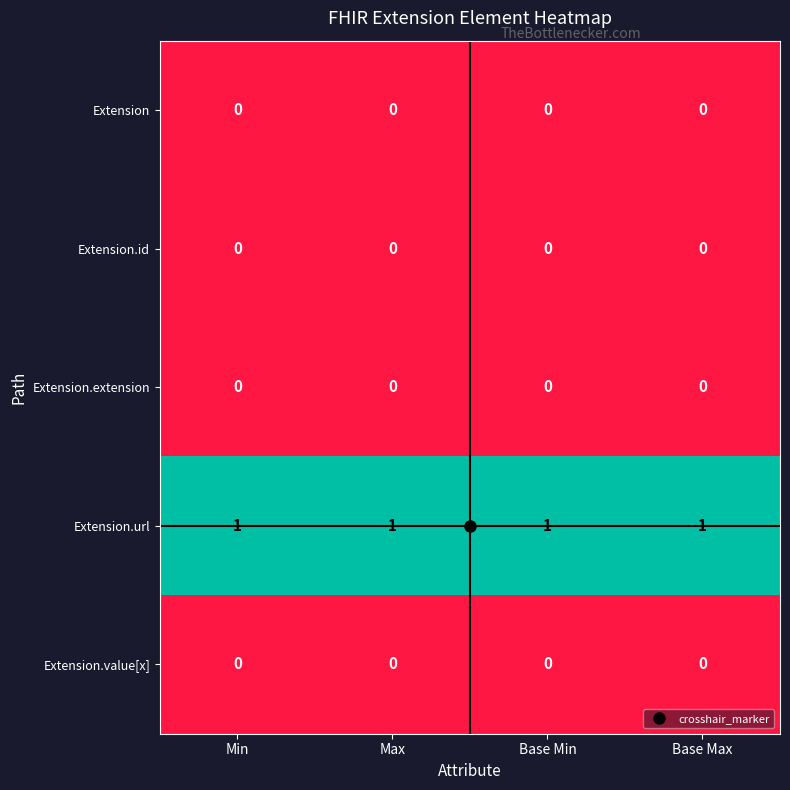

Is it true that Extension.value[x] equals 0 at Min?

True